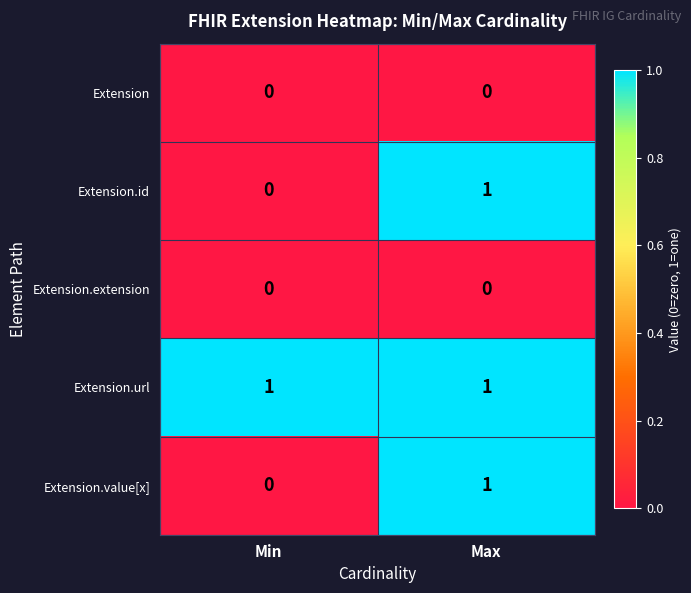

How many series are shown in this chart?

5